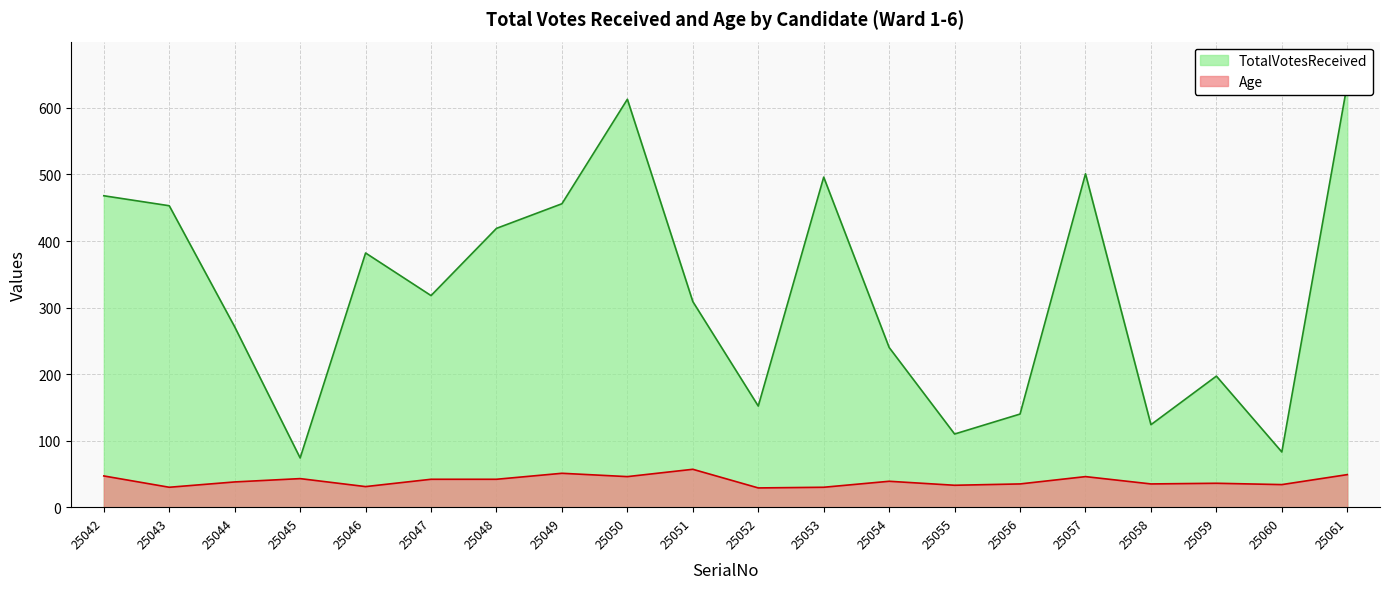

Which series changed the most between 25048 and 25052?

TotalVotesReceived